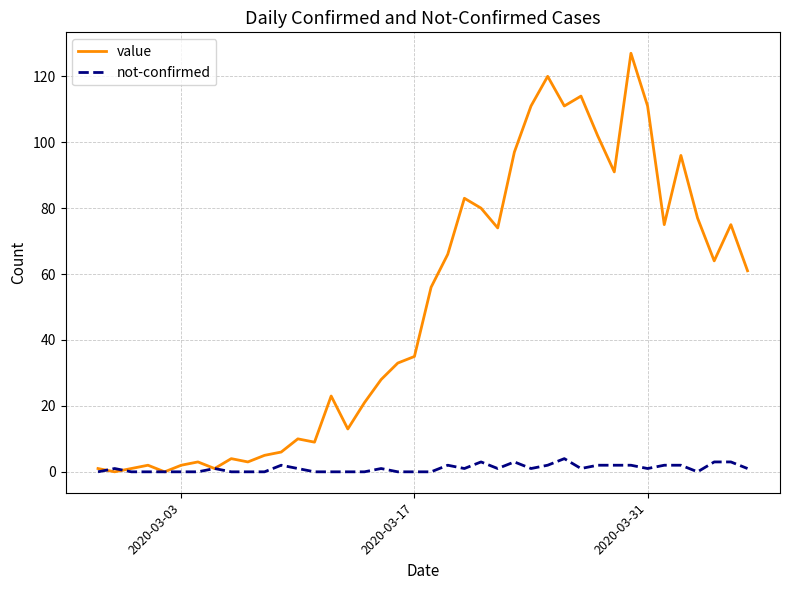

Which series has the largest range (max minus min)?

value